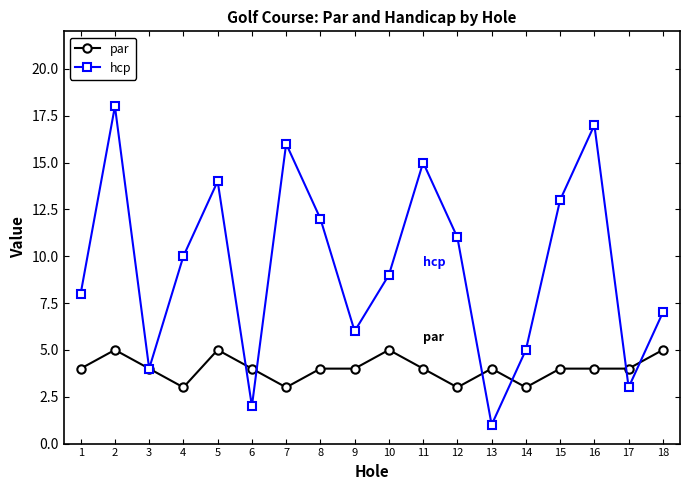

How many lines are shown in the chart?

2